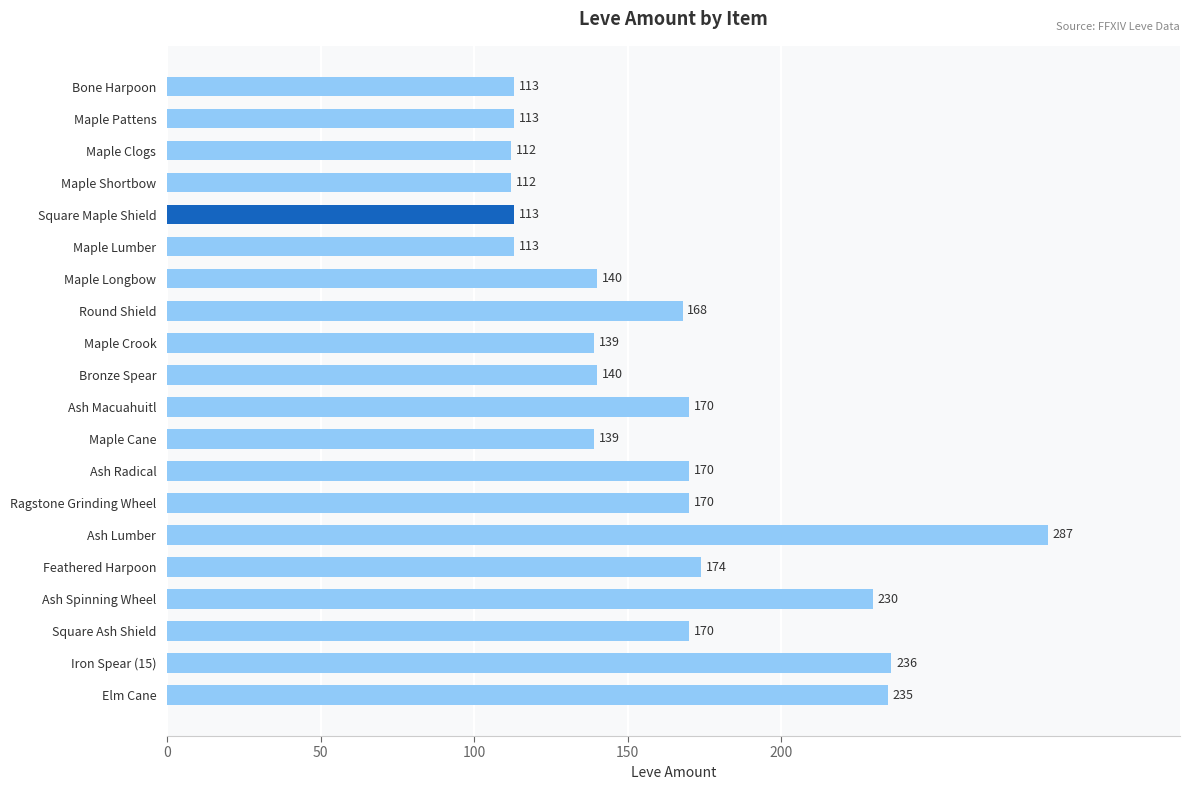

What is the change in value from Maple Clogs to Square Maple Shield?

+1